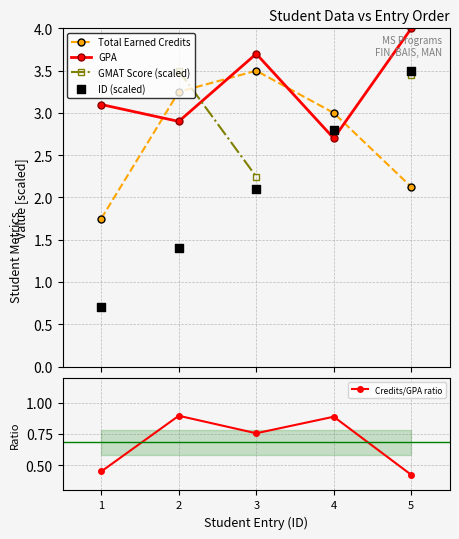

Which series reaches the minimum Y coordinate?

Credits/GPA ratio